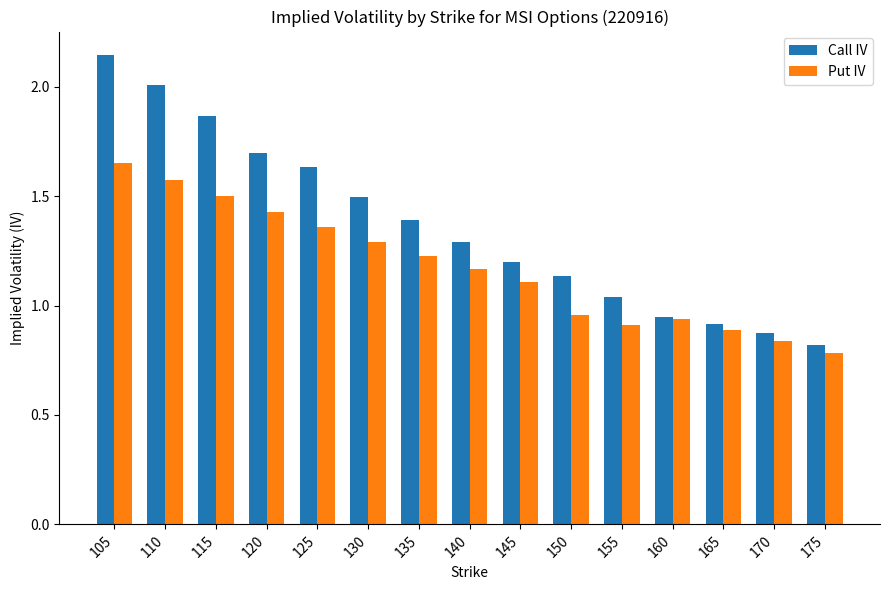

Rank the series at 140 from lowest to highest value.

Put IV, Call IV